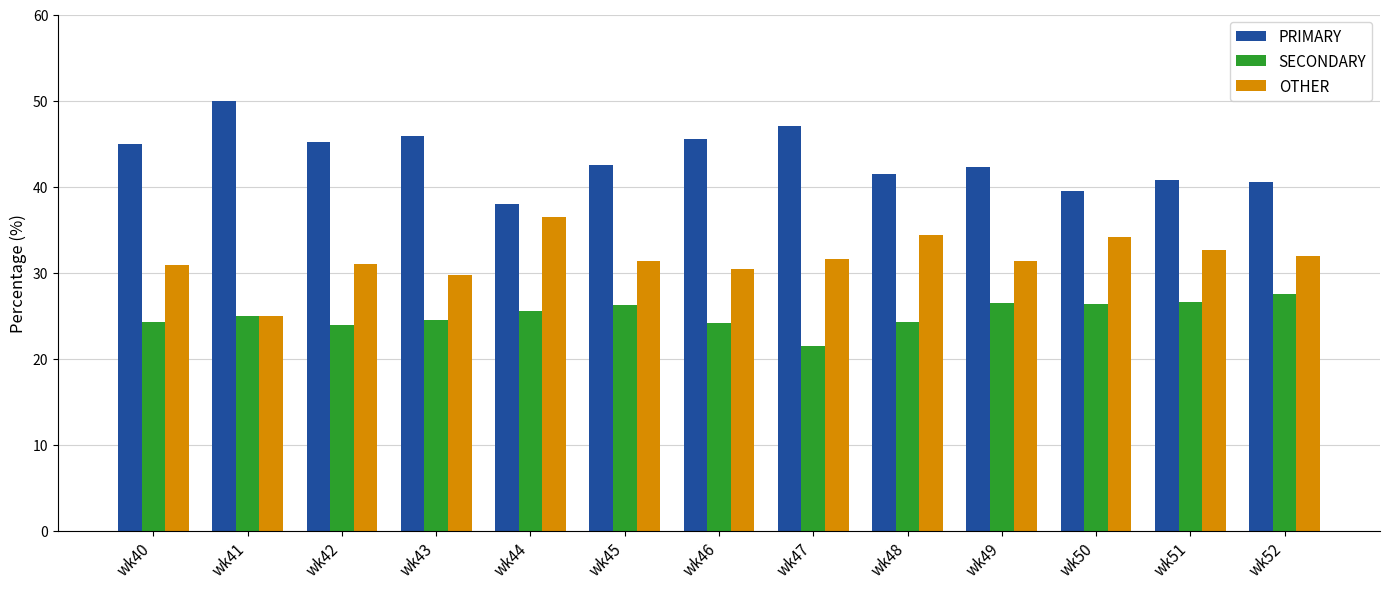

What is the lowest value of the OTHER series?

25.0